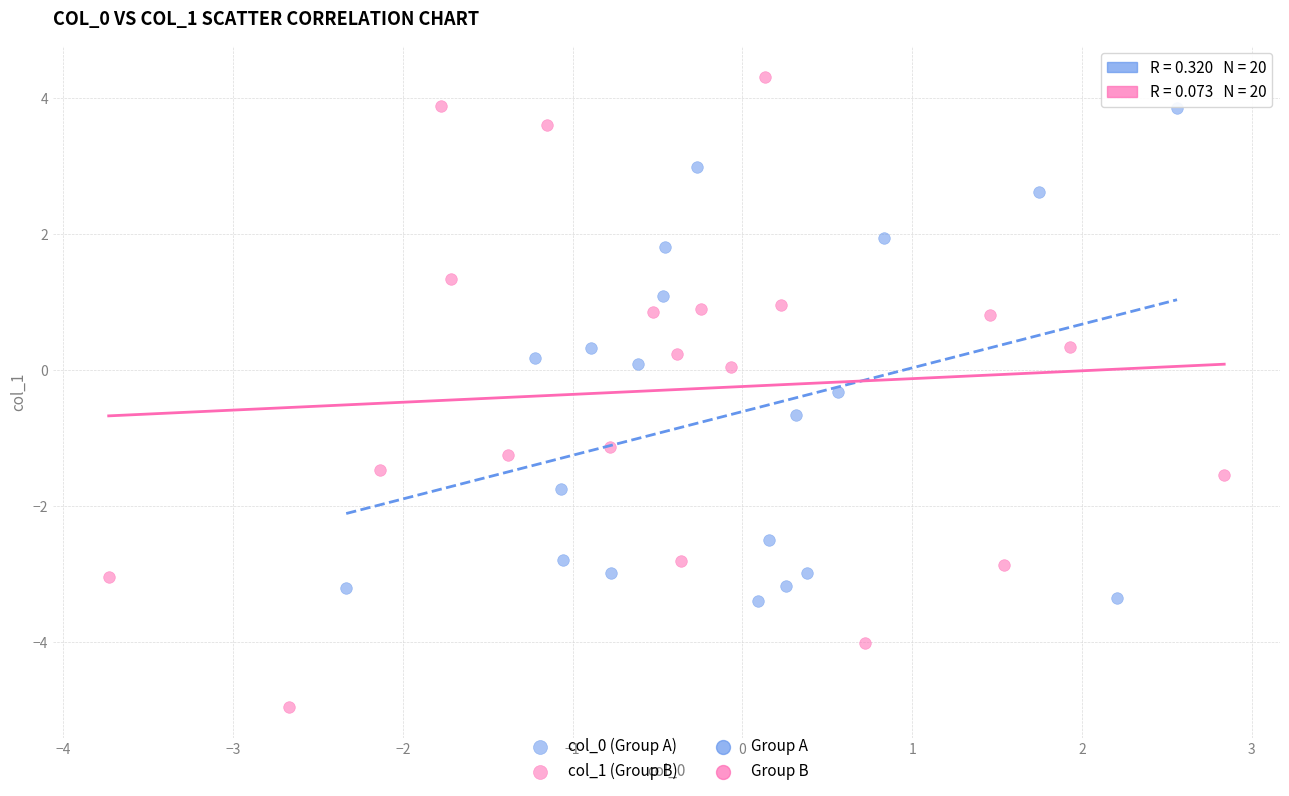

Which series has the largest Y range (max minus min)?

col_1 (Group B)